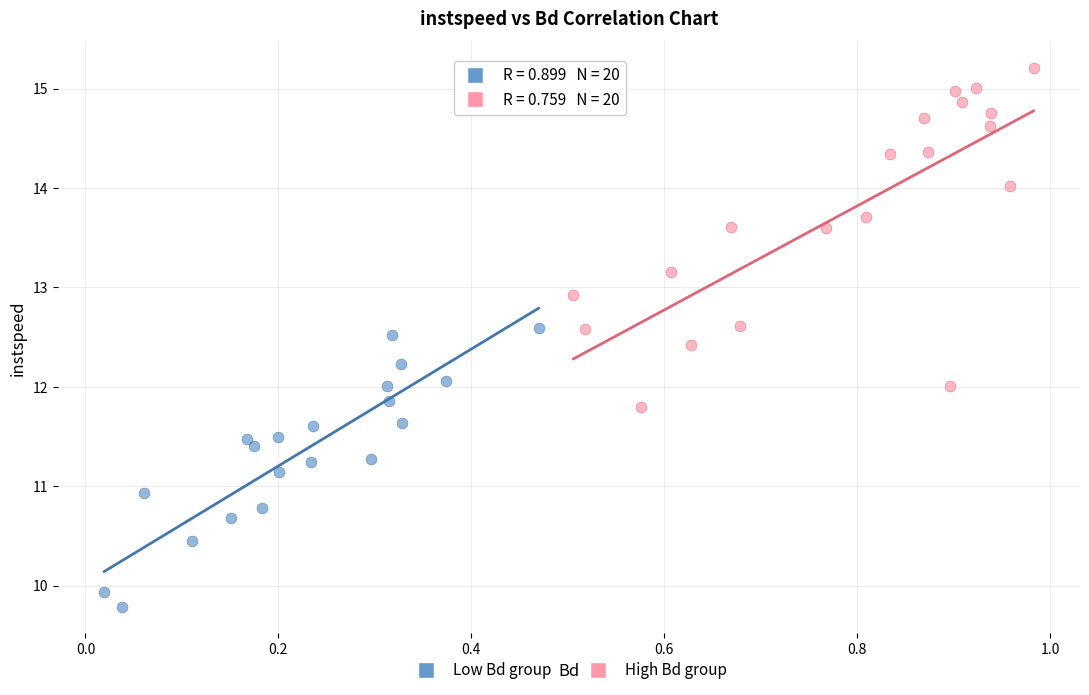

What are all the series names shown in the legend?

Low Bd group, High Bd group